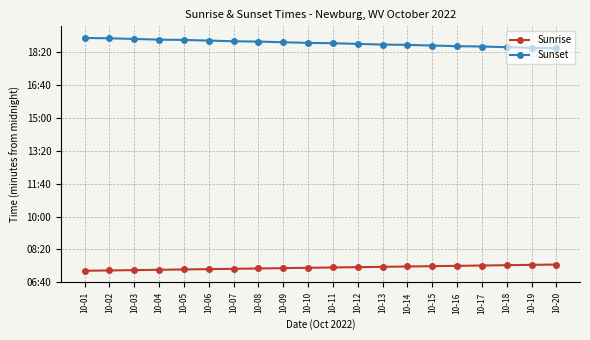

What are all the series names shown in the legend?

Sunrise, Sunset